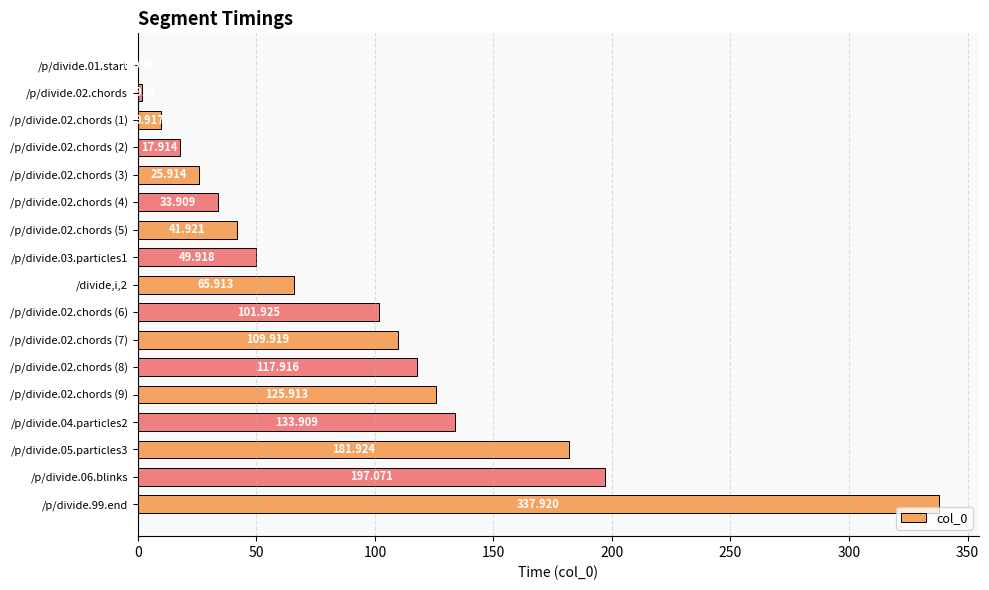

Which category has the highest value across all series?

/p/divide.99.end